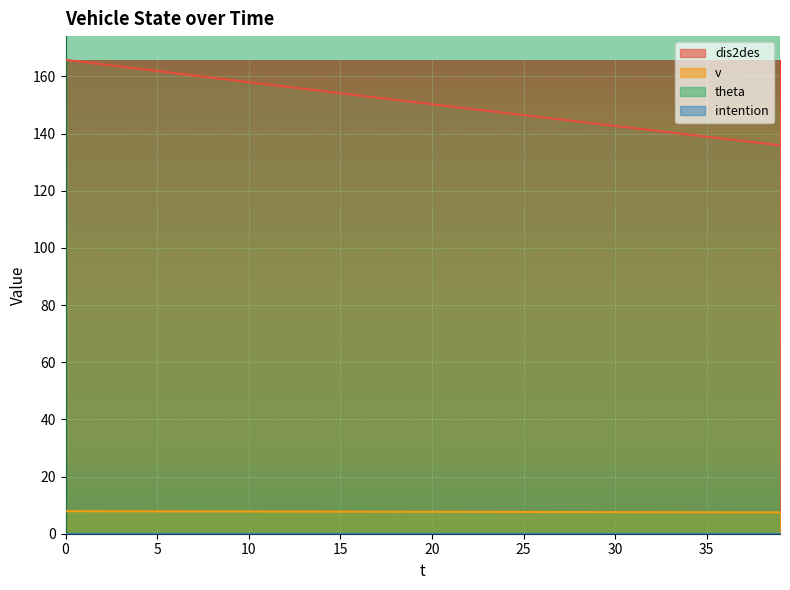

What is the average value of the v series?

7.7